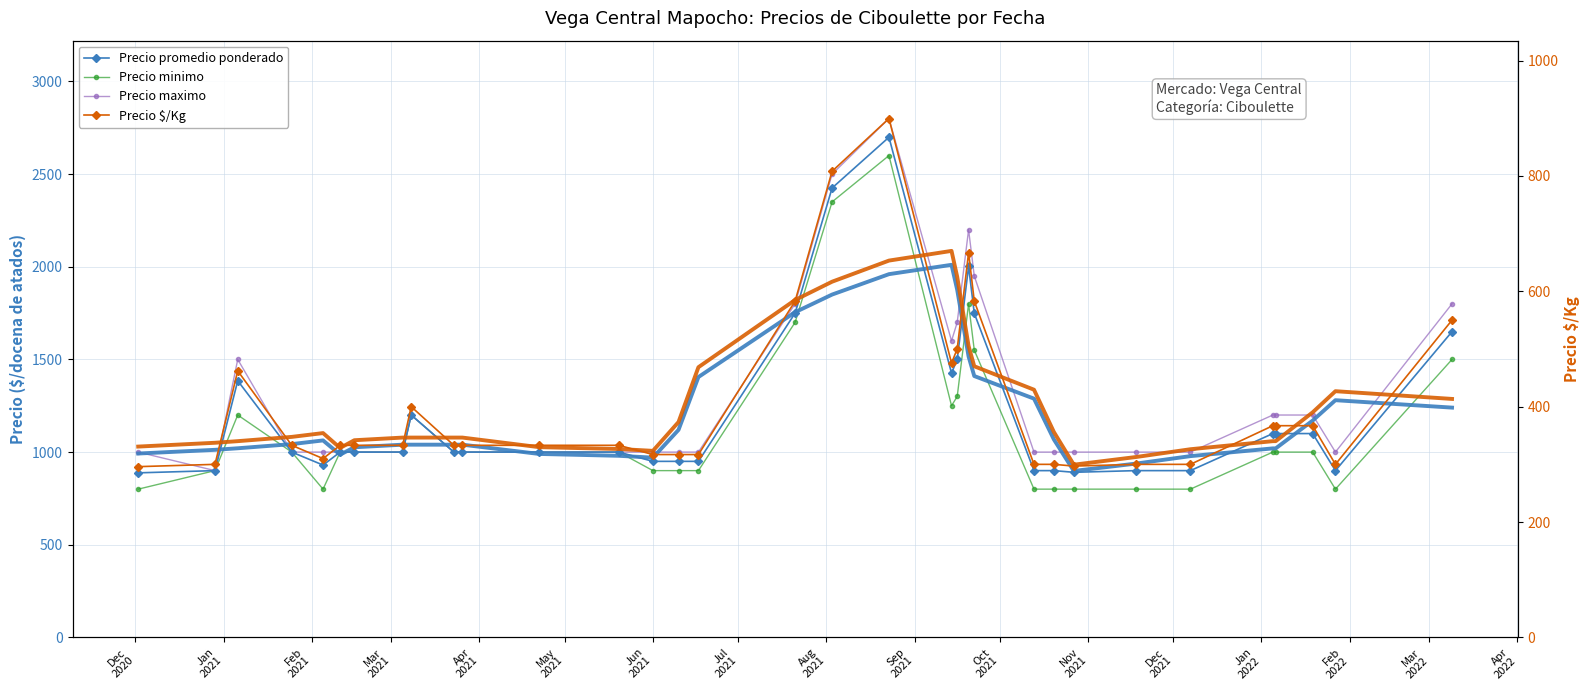

At how many categories does at least one series exceed 1373?

9